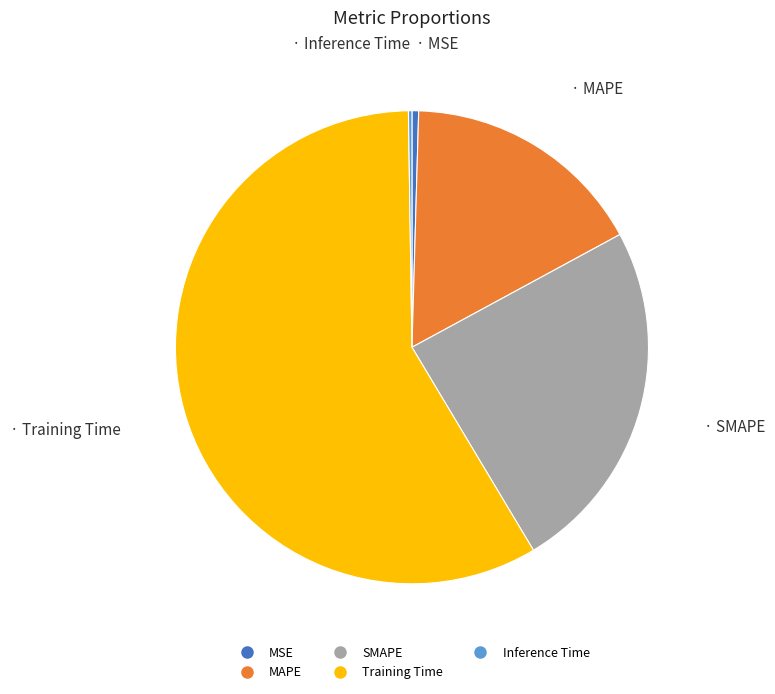

What is the largest slice in the pie chart?

Training Time